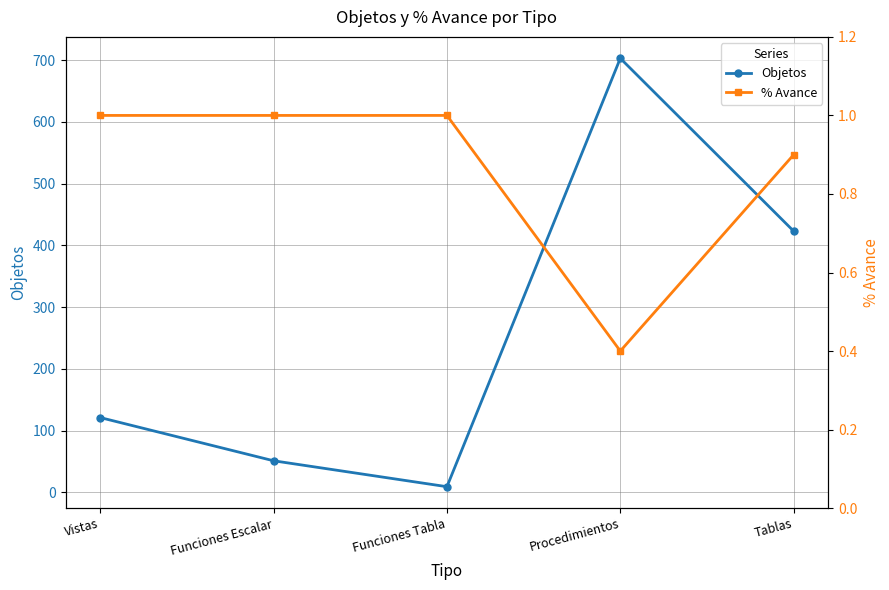

At which category does % Avance reach its first local valley?

Procedimientos